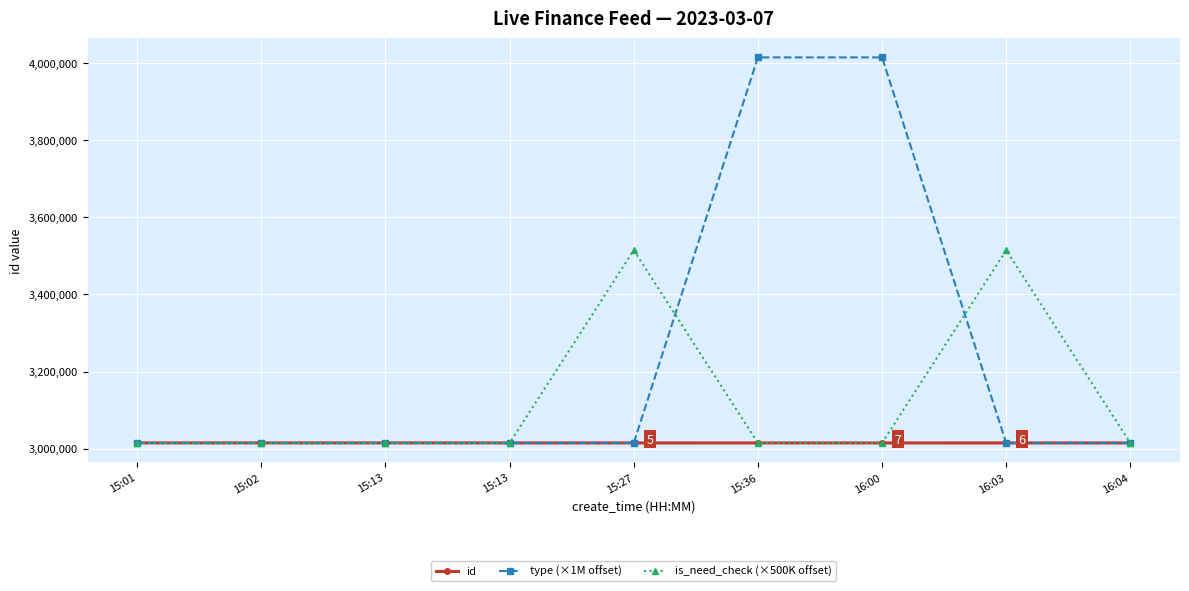

Where is the first local maximum for is_need_check (×500K offset)?

15:27